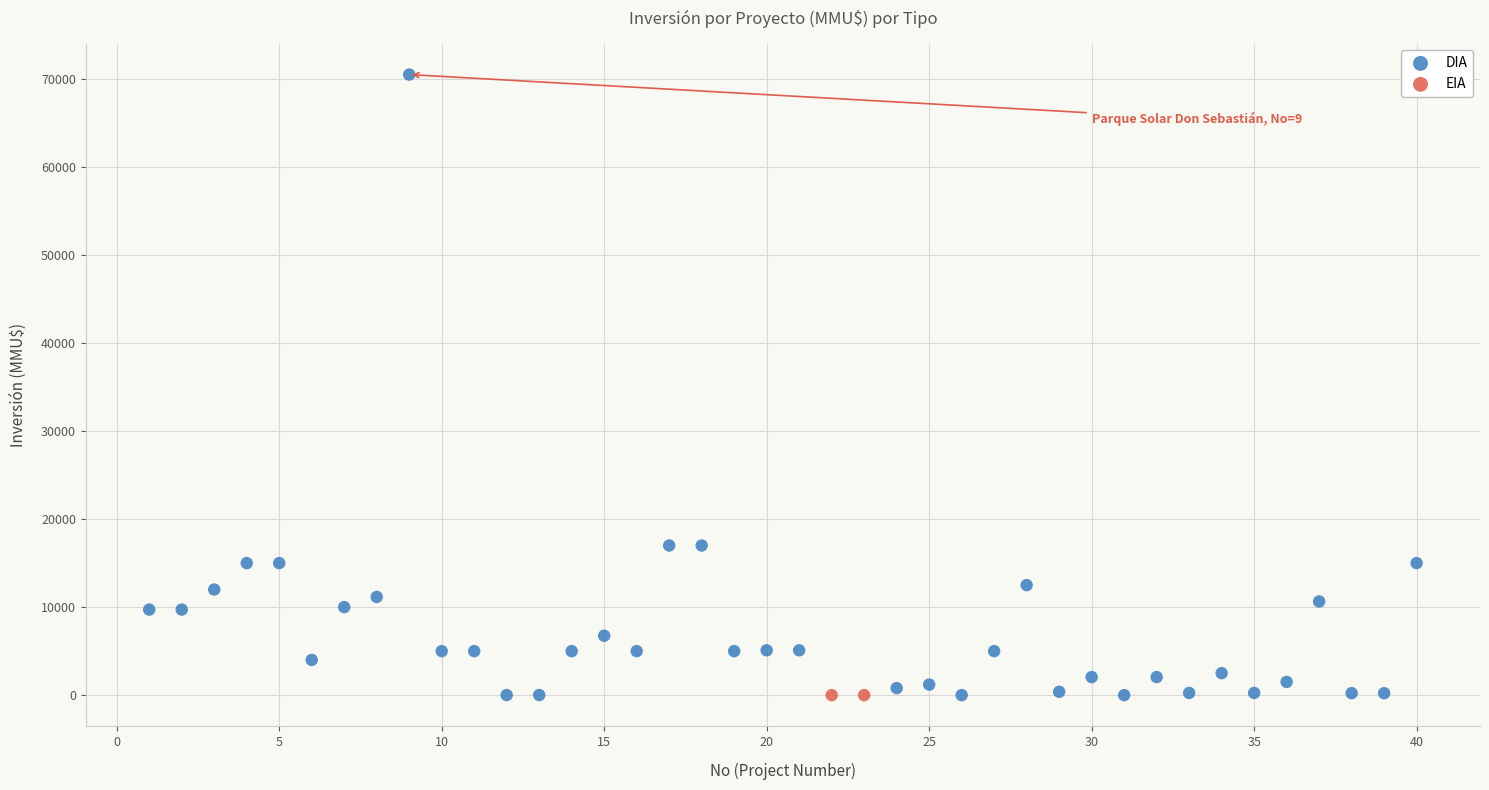

What are all the series names shown in the legend?

DIA, EIA